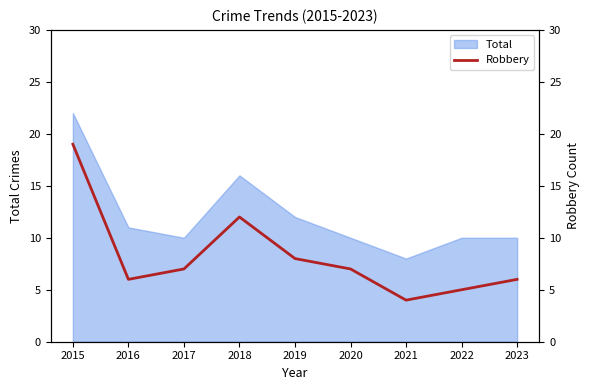

The value of Total at 2017 is 13. True or false?

False